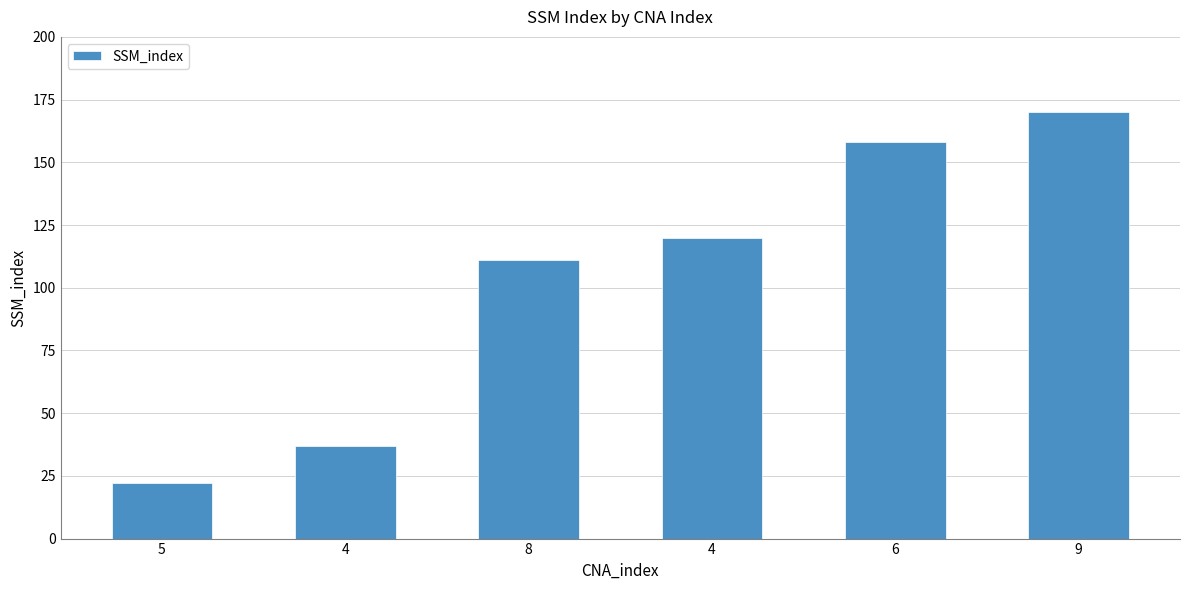

What is the smallest value displayed?

22